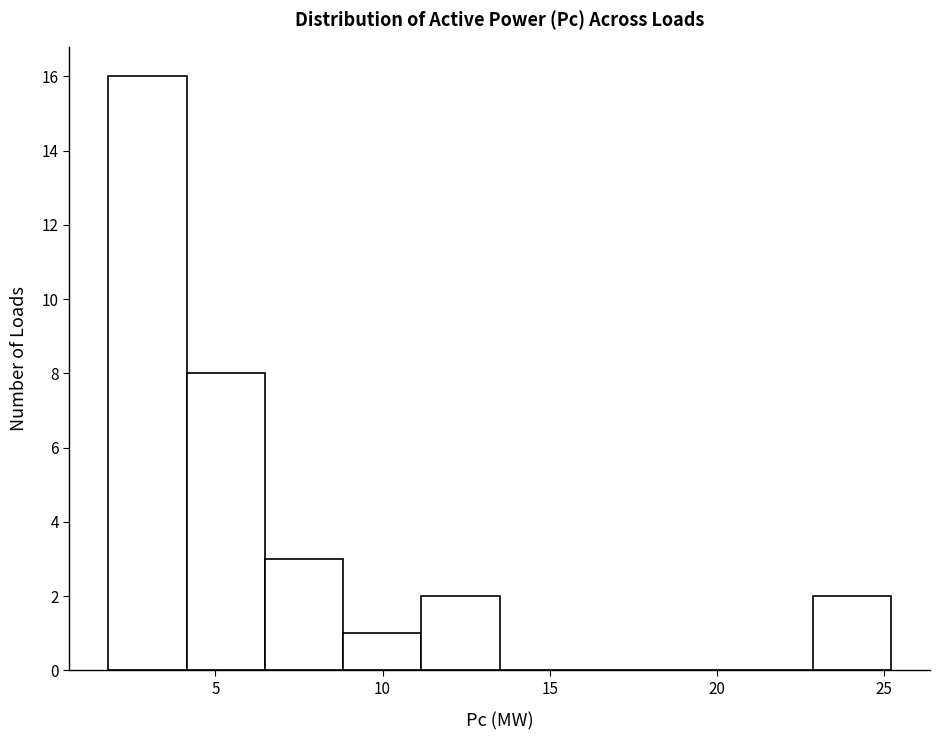

Which range on the x-axis has the tallest bar?

2.0 to 4.0